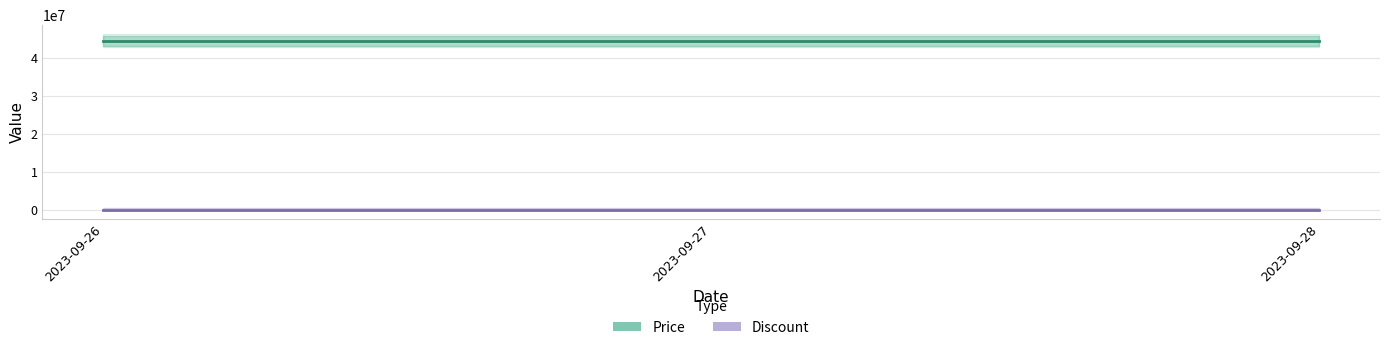

Where is Price nearest to the value 44490000?

2023-09-26